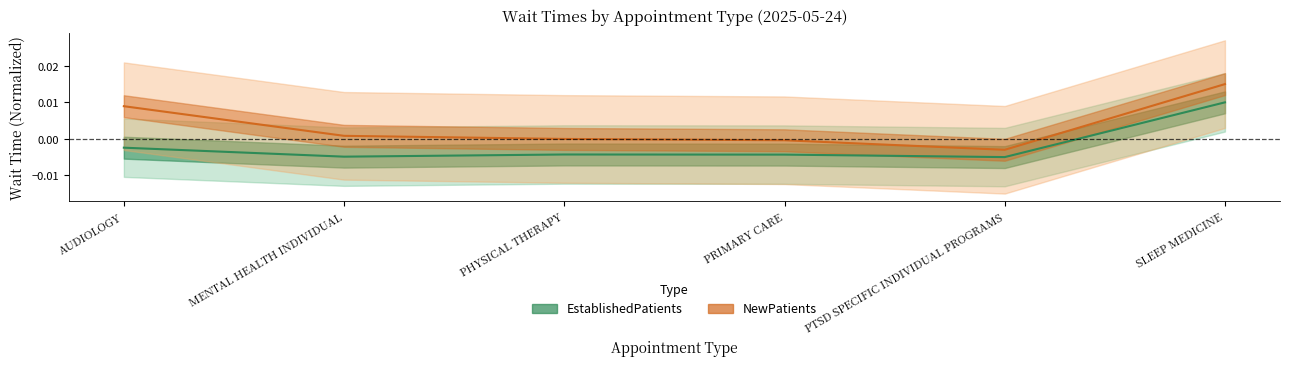

Where is the first local minimum for NewPatients?

PTSD SPECIFIC INDIVIDUAL PROGRAMS